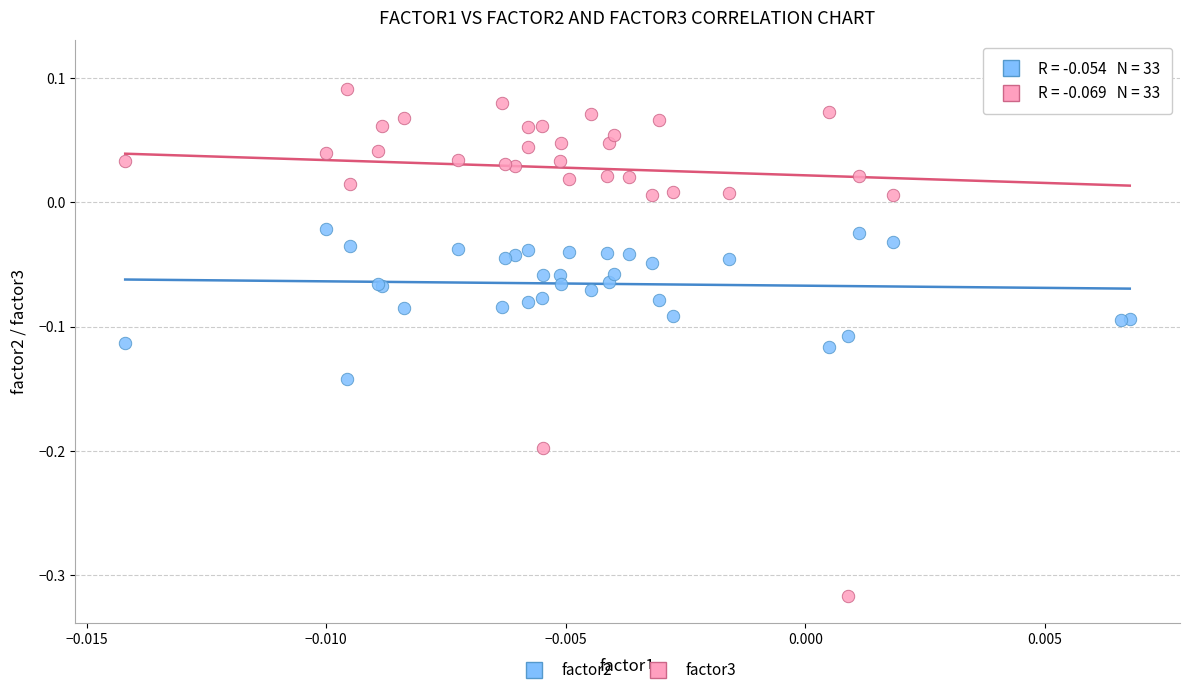

Which series reaches the maximum Y coordinate?

factor3